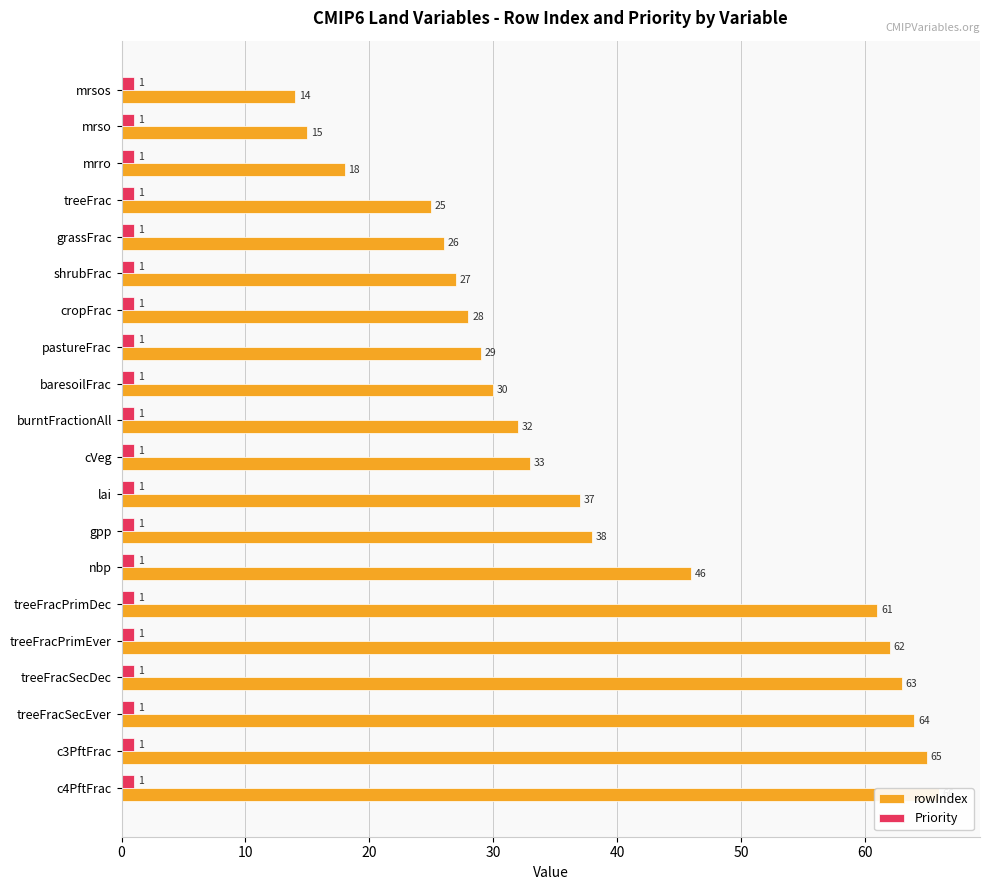

How many values in the rowIndex series are below 33?

10